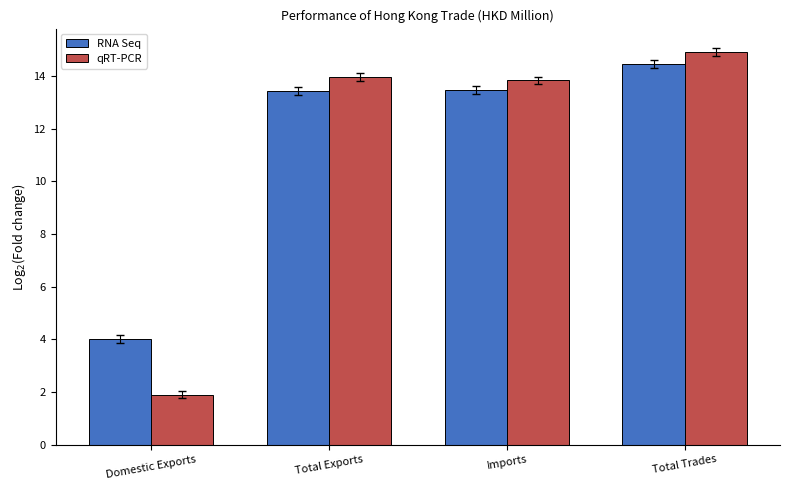

How many data points in qRT-PCR are above 13?

3